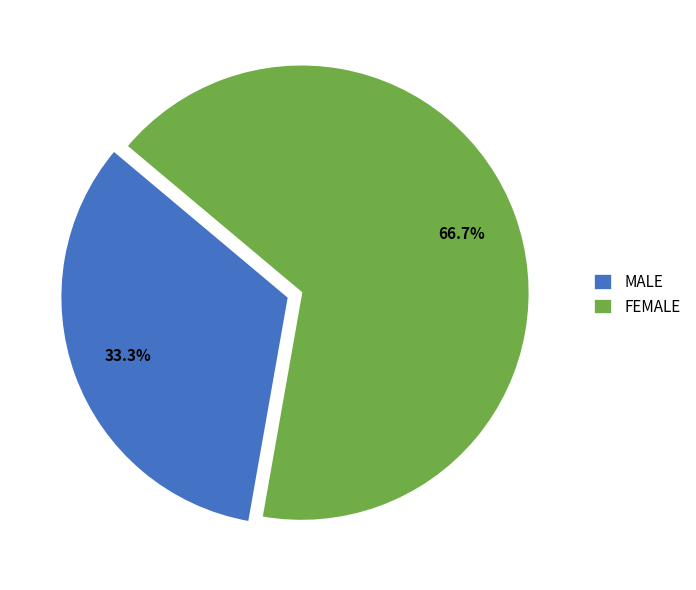

How much of the chart is everything except FEMALE?

33.3%